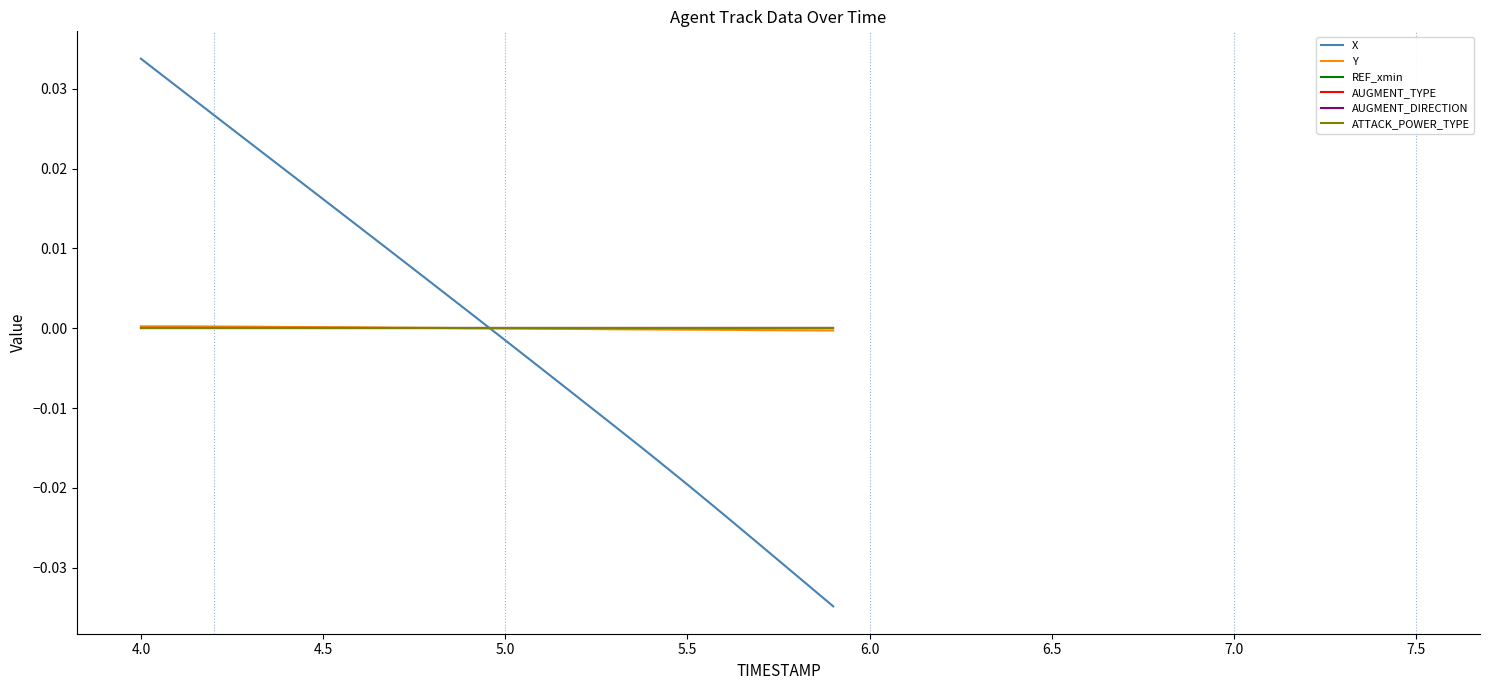

True or false: REF_xmin has more than 0 interior local peaks.

False